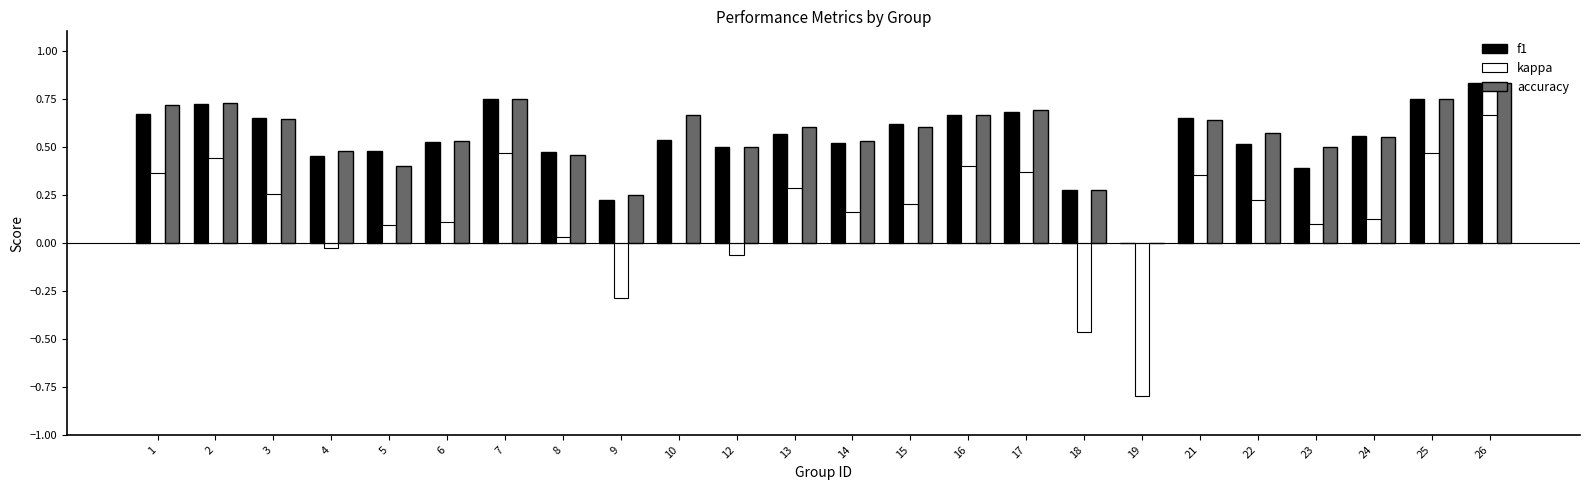

Where is accuracy nearest to the value 0?

19